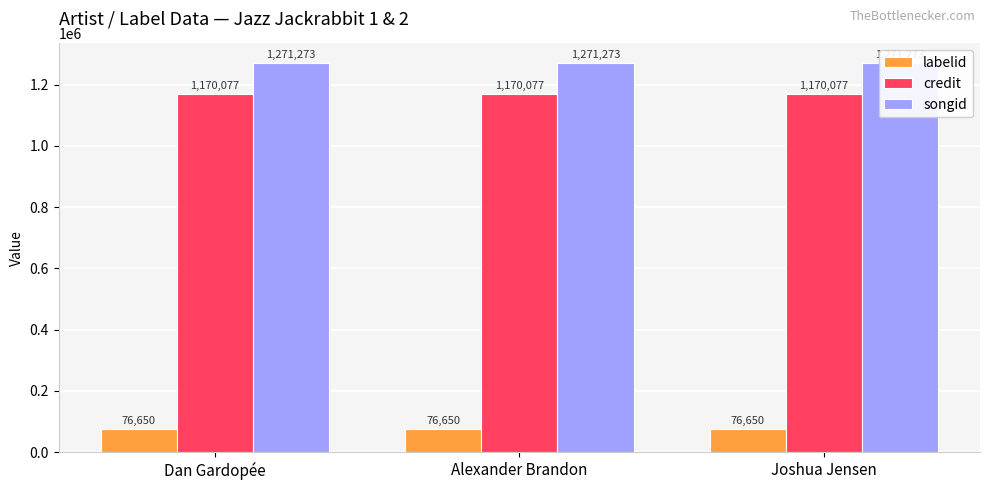

The value of credit at Dan Gardopée is 1170077. True or false?

True